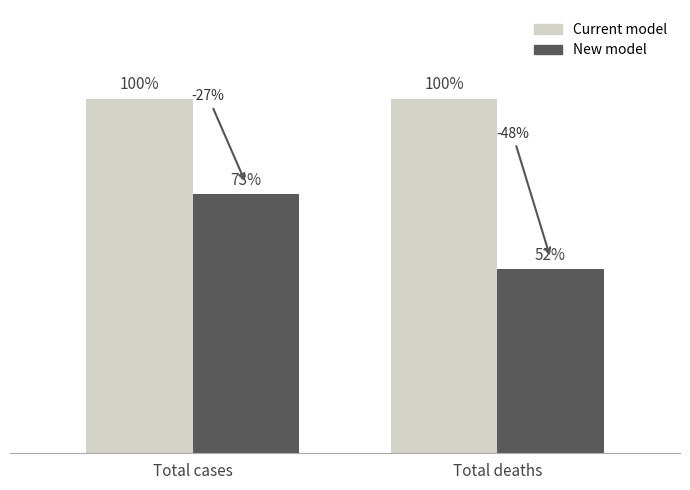

Where is New model nearest to the value 62?

Total deaths